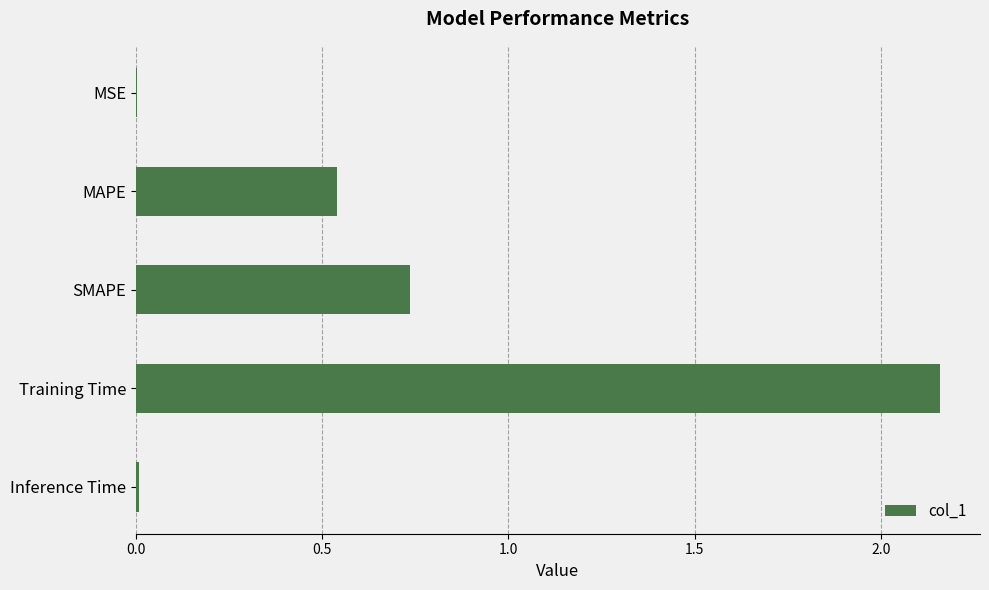

What is the sum of all values?

3.4